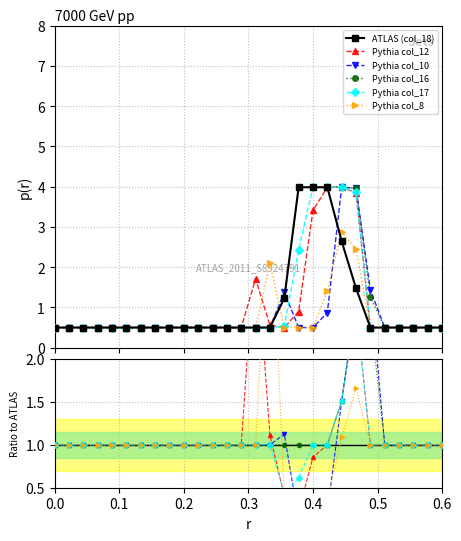

True or false: col_16 and col_12 intersect in this chart.

True